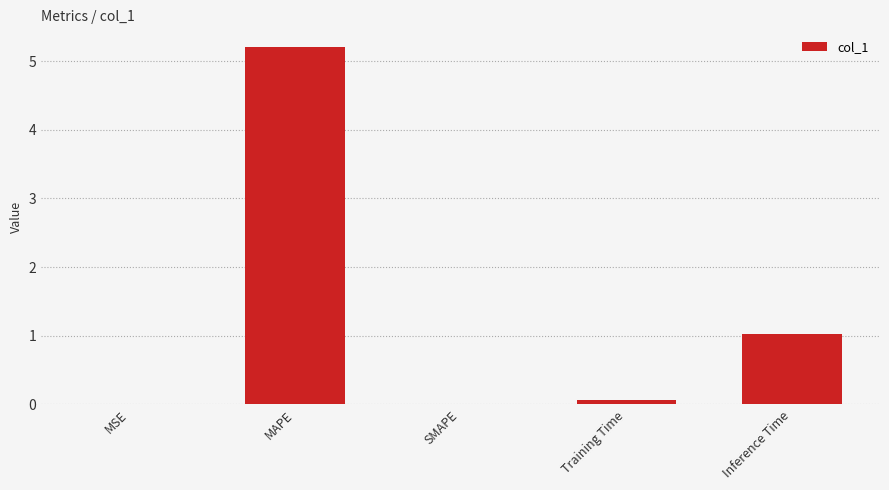

What is the sum of all values?

6.3